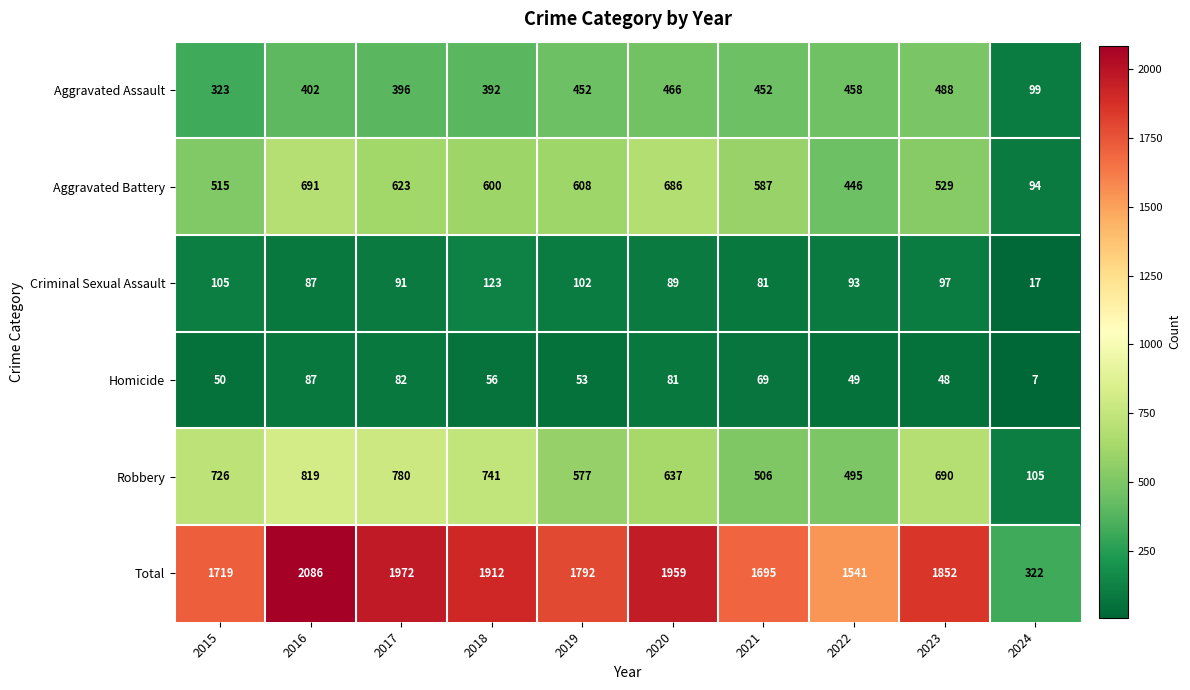

List the series in order of their peak value, highest first.

Total, Robbery, Aggravated Battery, Aggravated Assault, Criminal Sexual Assault, Homicide